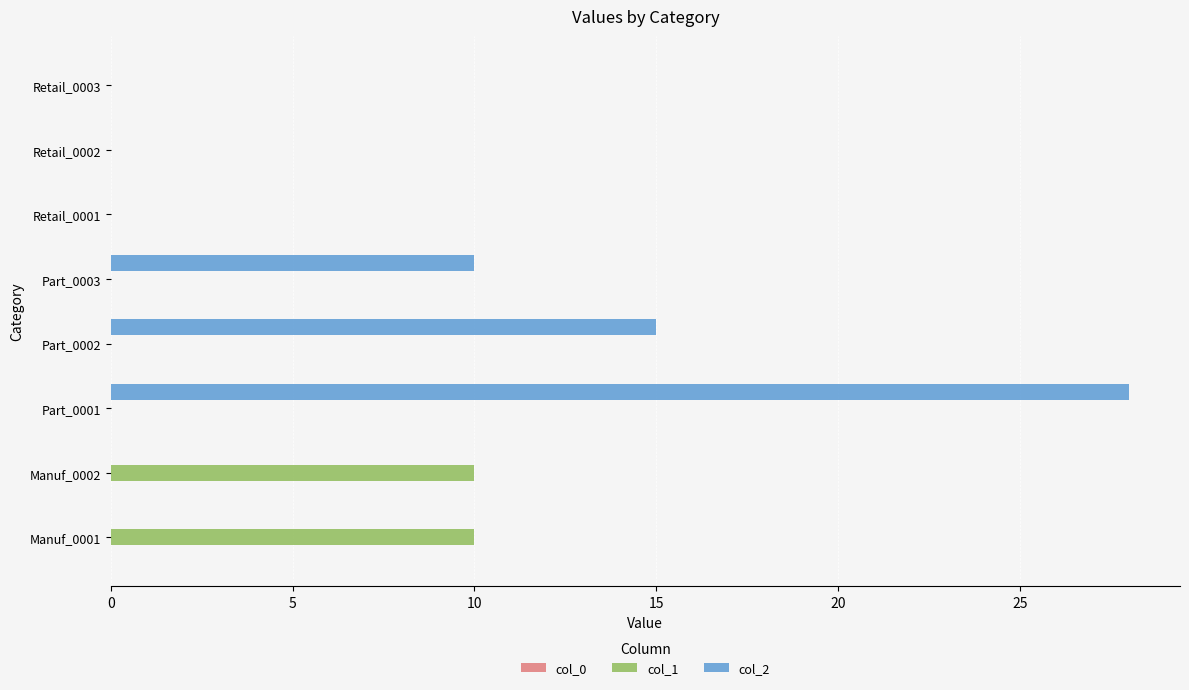

What is the sum of all col_1 values?

20